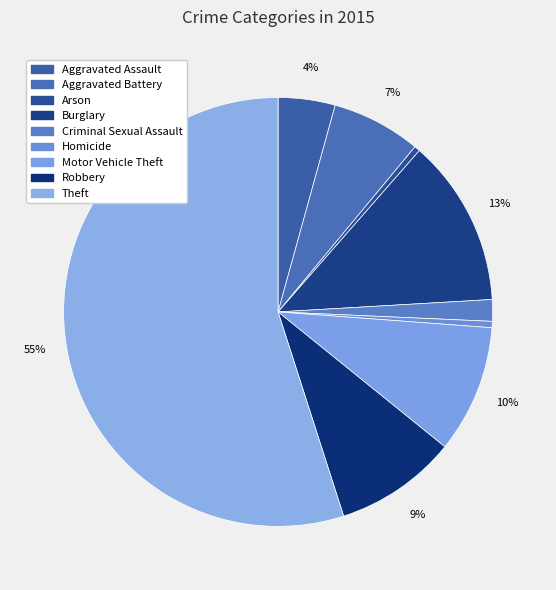

Count the number of slices in the pie.

9